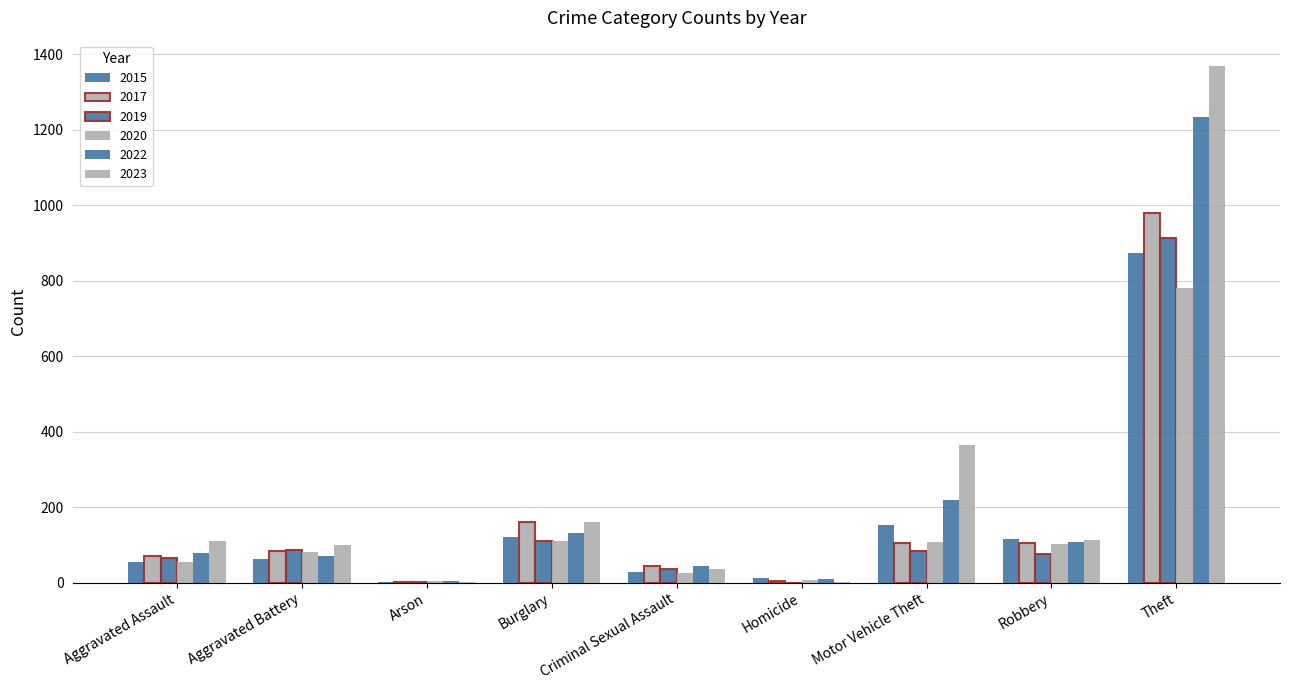

How many groups of bars are there?

9